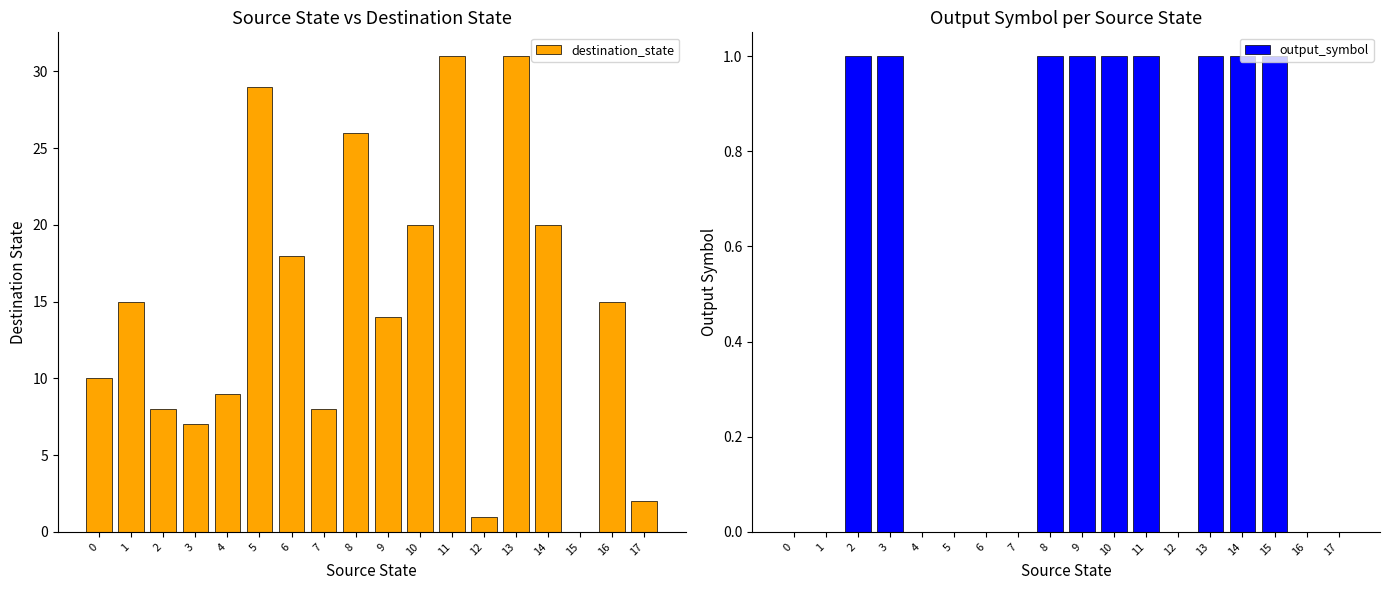

At 4, list the series in order from smallest to largest.

output_symbol, destination_state